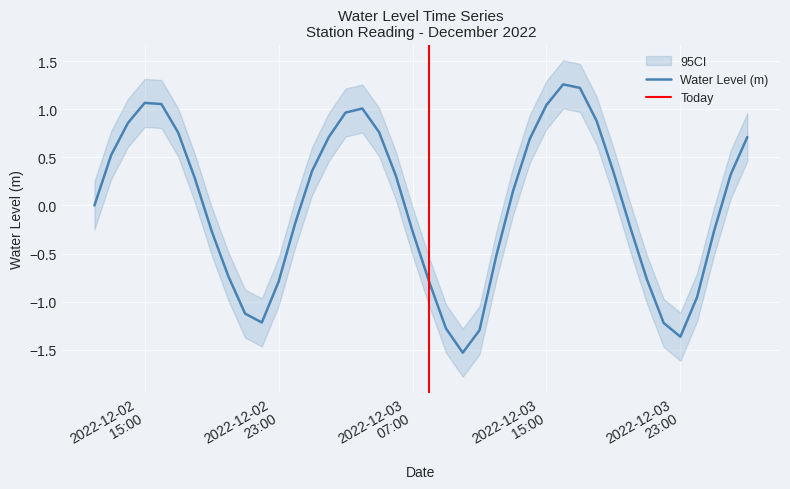

At which label is the value closest to 0?

2022-12-02 12:00:00